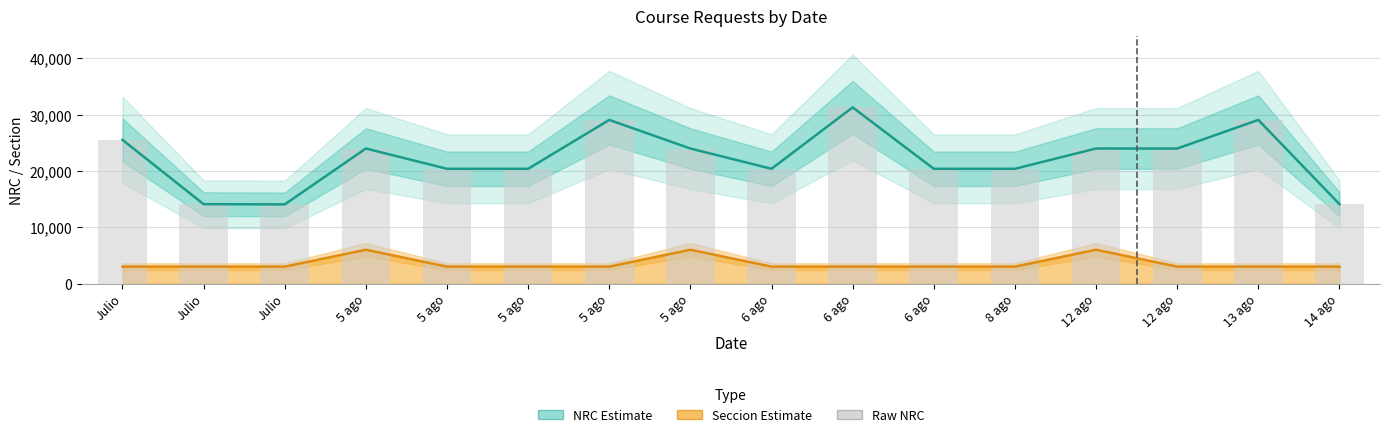

The NRC series shows 20928 at Julio. True or false?

False